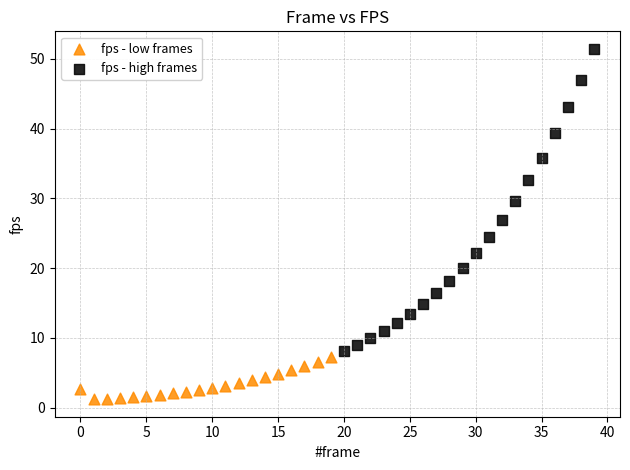

Which series reaches the maximum Y coordinate?

fps - high frames